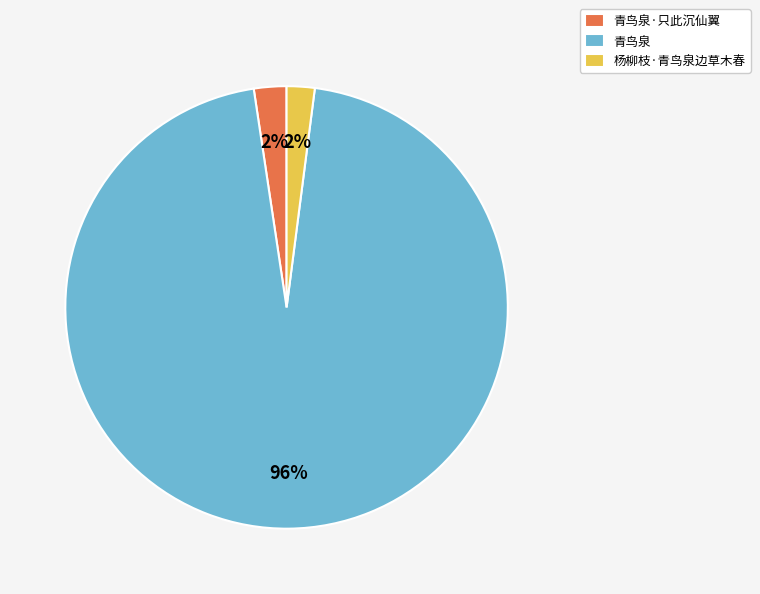

What is the largest slice in the pie chart?

青鸟泉